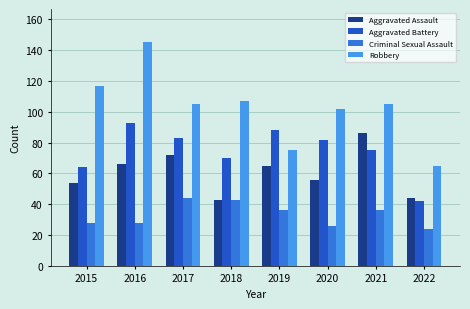

What is the minimum value shown in the chart?

24